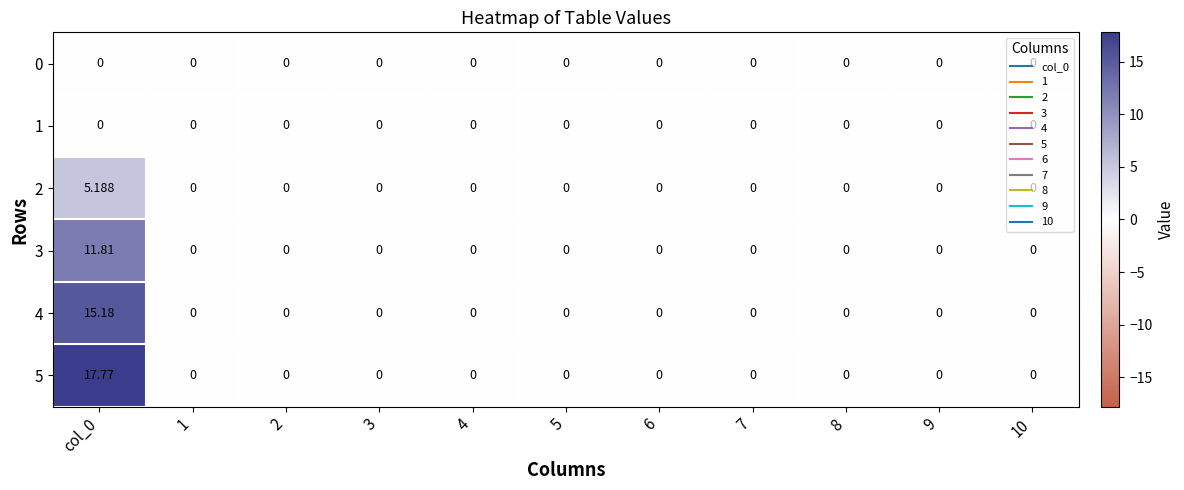

List the series in order of their peak value, lowest first.

0, 1, 2, 3, 4, 5